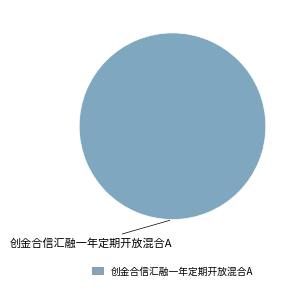

Is there a majority slice in this chart?

Yes